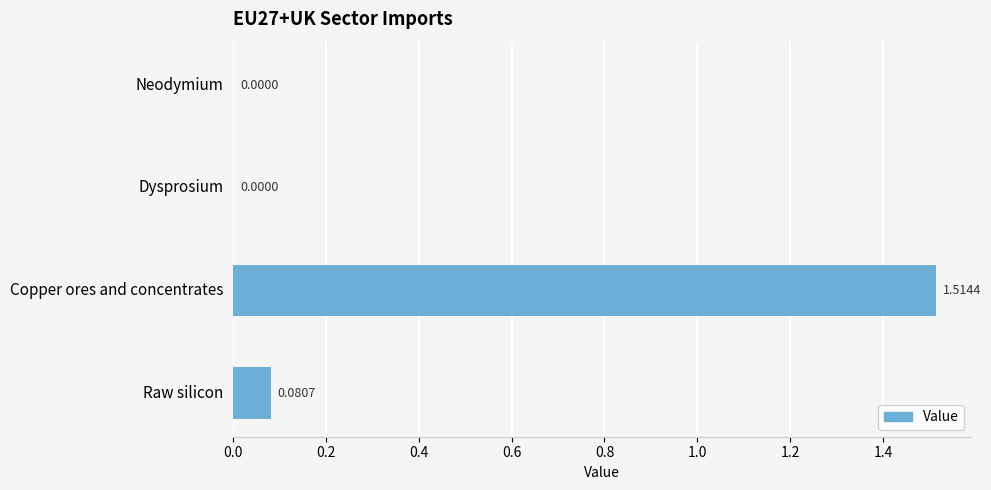

What is the sum of the values at Raw silicon and Copper ores and concentrates?

1.6